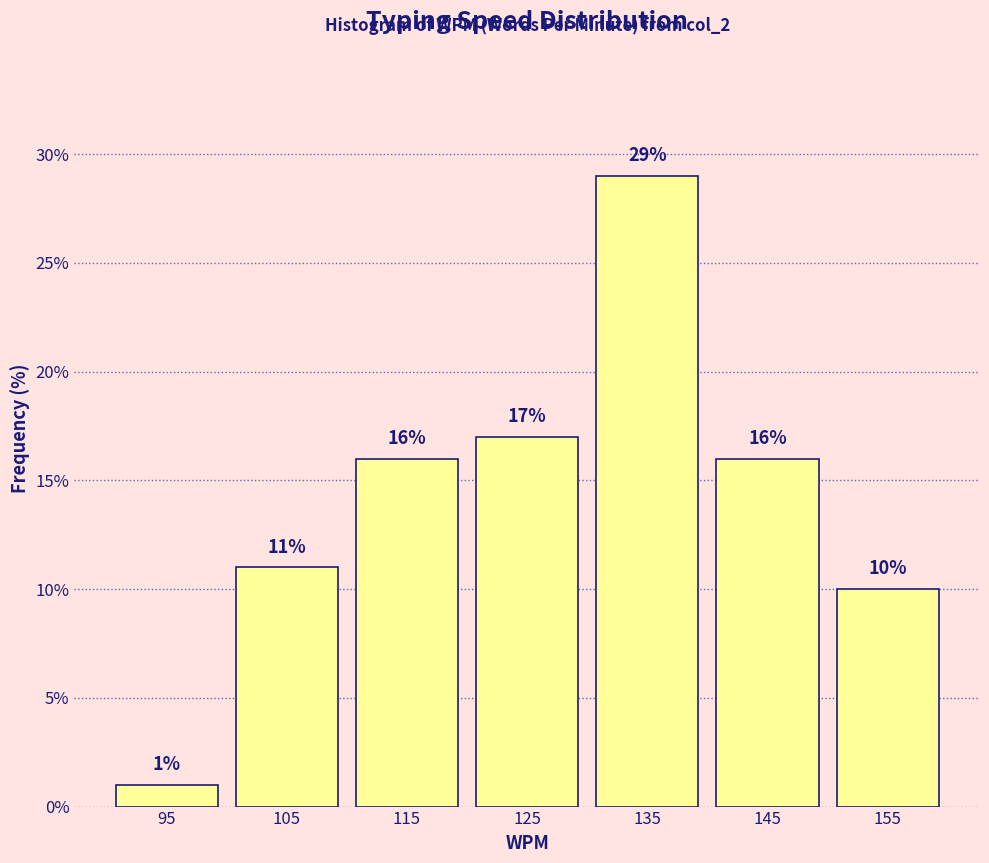

How tall is the bar that spans 100 to 110 on the x-axis?

11